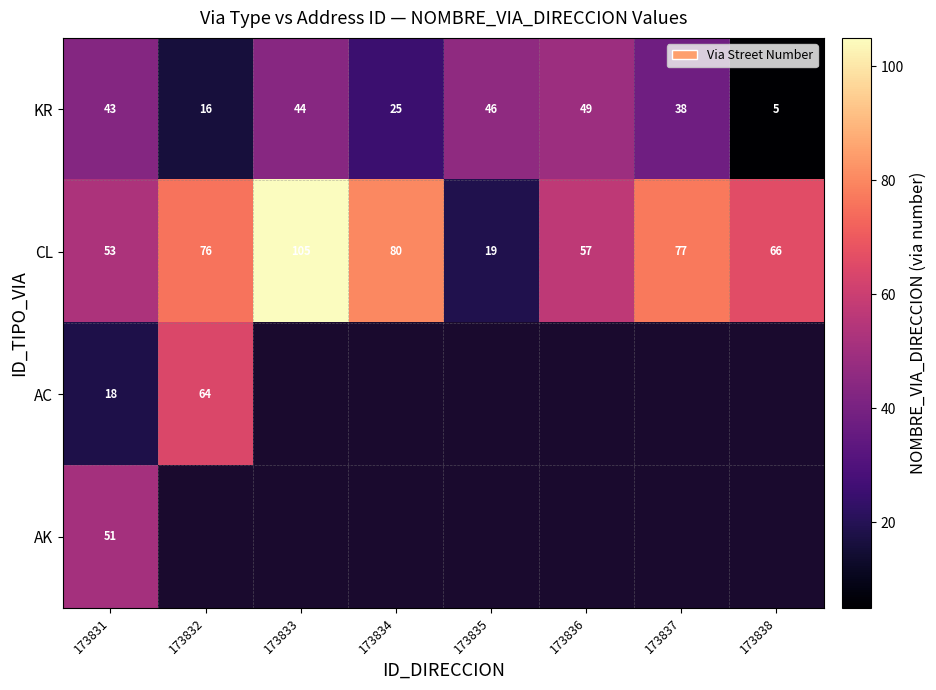

At which label does CL reach its peak?

173833